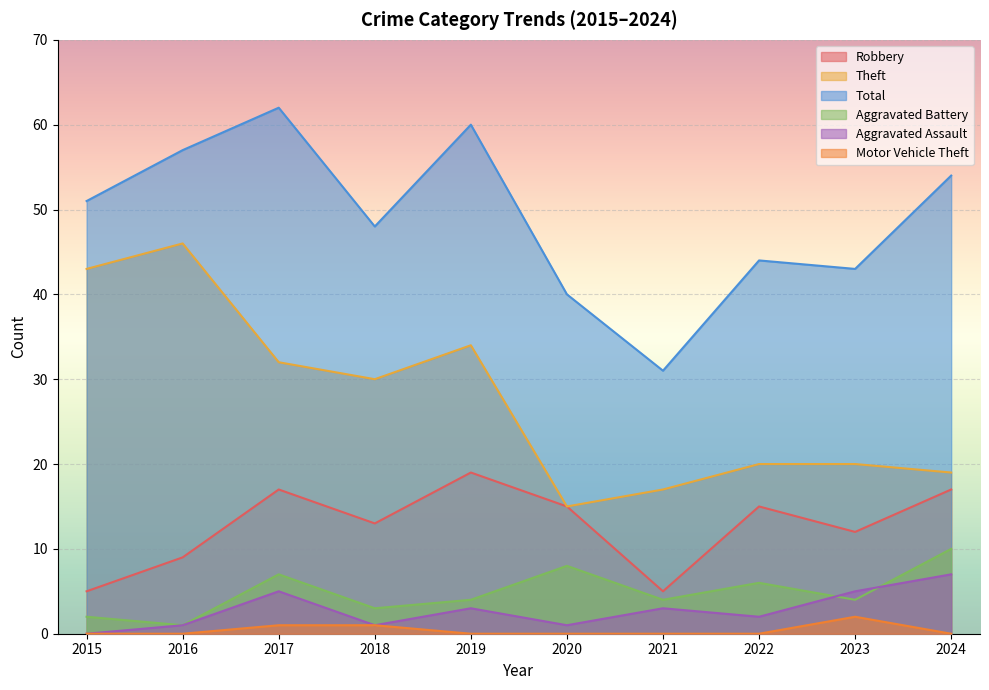

Reading right to left, list all the values displayed in this chart.

Robbery: 2024=17	2023=12	2022=15	2021=5	2020=15	2019=19	2018=13	2017=17	2016=9	2015=5
Theft: 2024=19	2023=20	2022=20	2021=17	2020=15	2019=34	2018=30	2017=32	2016=46	2015=43
Total: 2024=54	2023=43	2022=44	2021=31	2020=40	2019=60	2018=48	2017=62	2016=57	2015=51
Aggravated Battery: 2024=10	2023=4	2022=6	2021=4	2020=8	2019=4	2018=3	2017=7	2016=1	2015=2
Aggravated Assault: 2024=7	2023=5	2022=2	2021=3	2020=1	2019=3	2018=1	2017=5	2016=1	2015=0
Motor Vehicle Theft: 2024=0	2023=2	2022=0	2021=0	2020=0	2019=0	2018=1	2017=1	2016=0	2015=0